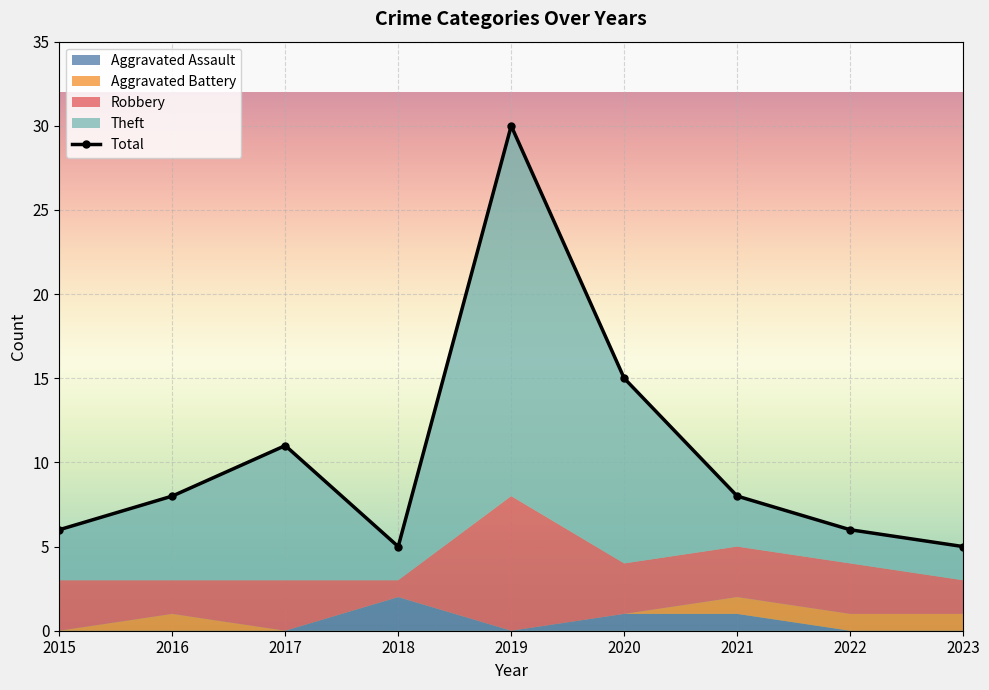

How many values in the Theft series are below 3?

3